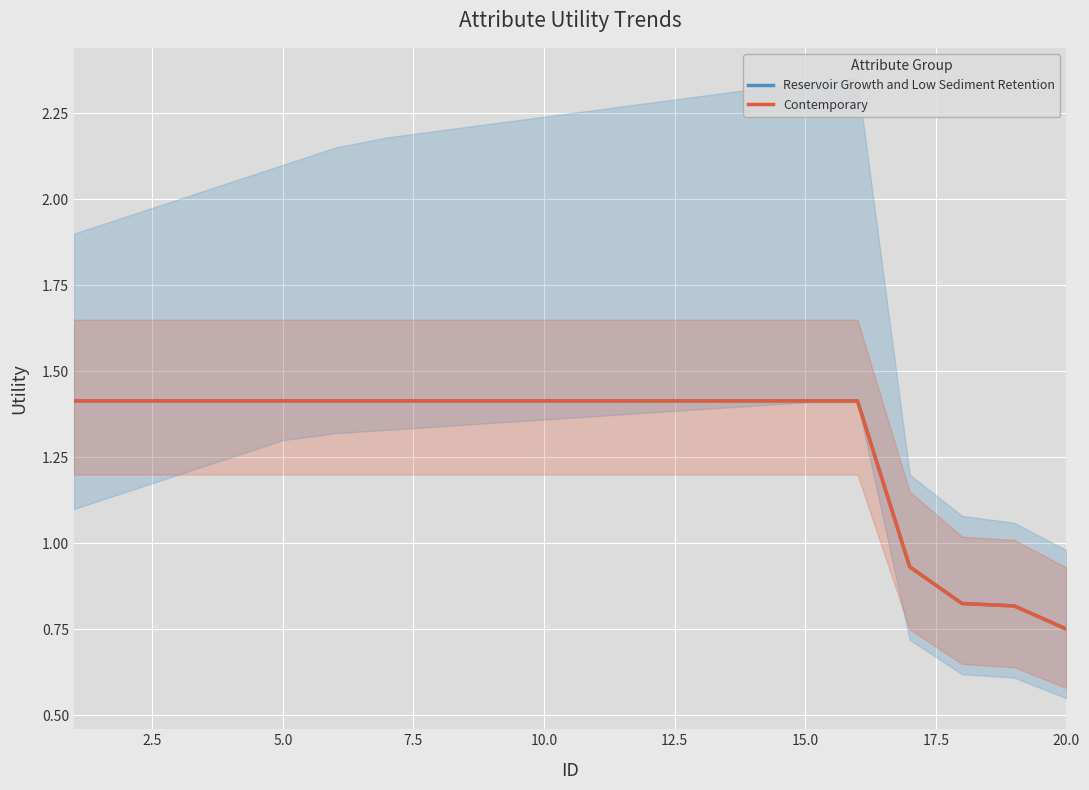

Which series has the widest spread of values?

Reservoir Growth and Low Sediment Retention